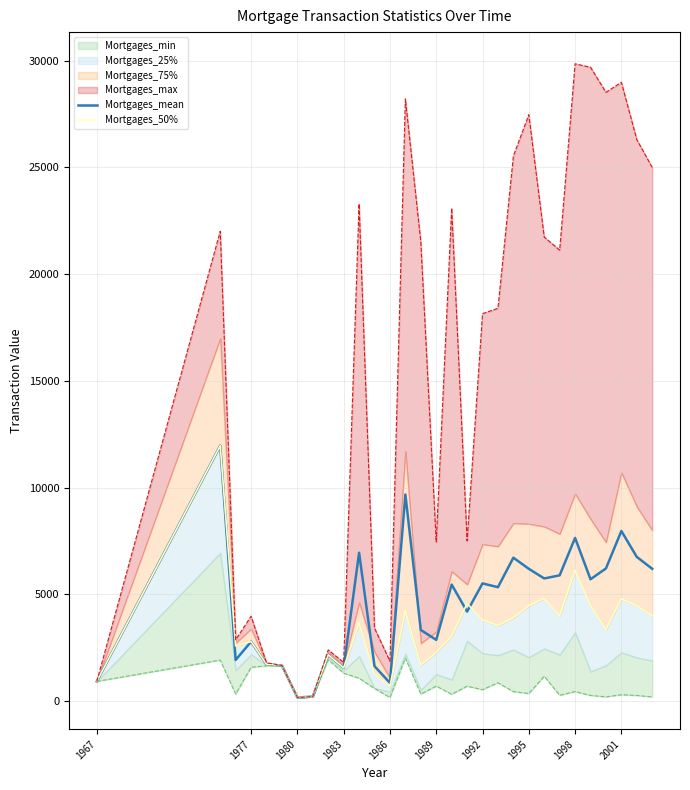

The Mortgages_mean series shows 11446.6 at 1998. True or false?

False